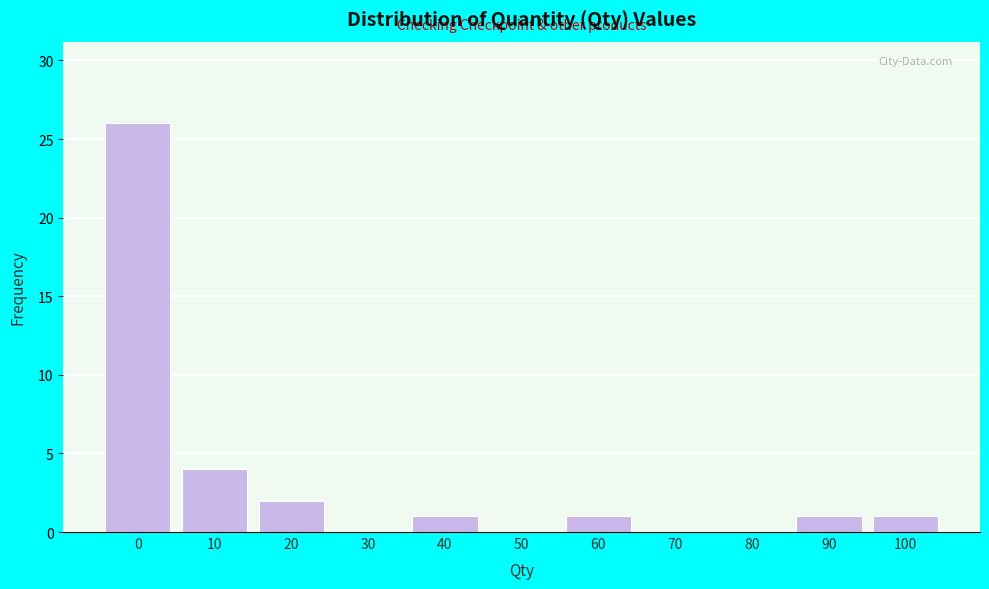

Reading right to left, list all the values displayed in this chart.

100=1	90=1	80=0	70=0	60=1	50=0	40=1	30=0	20=2	10=4	0=26